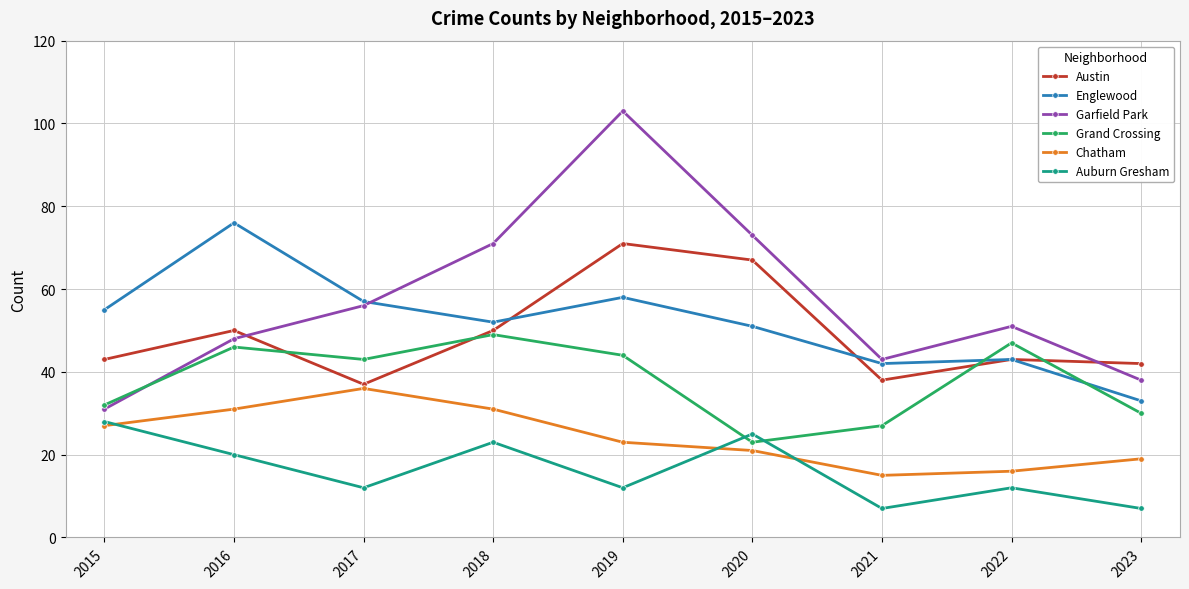

What are all the series names shown in the legend?

Austin, Englewood, Garfield Park, Grand Crossing, Chatham, Auburn Gresham